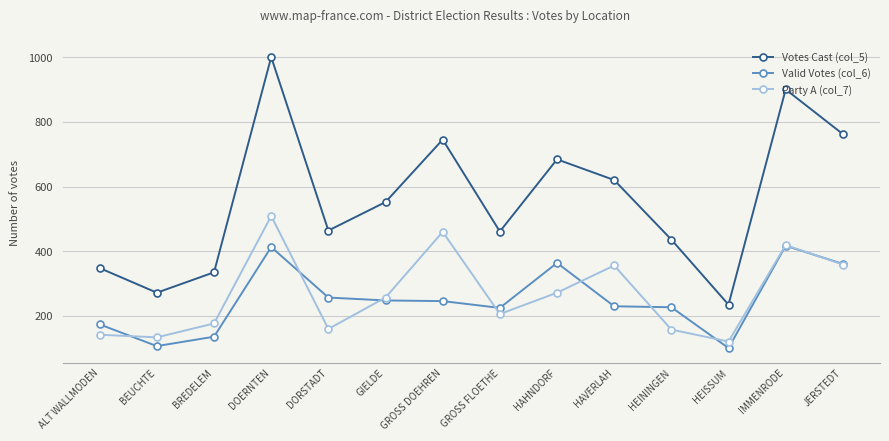

Where is the first local minimum for Votes Cast (col_5)?

BEUCHTE